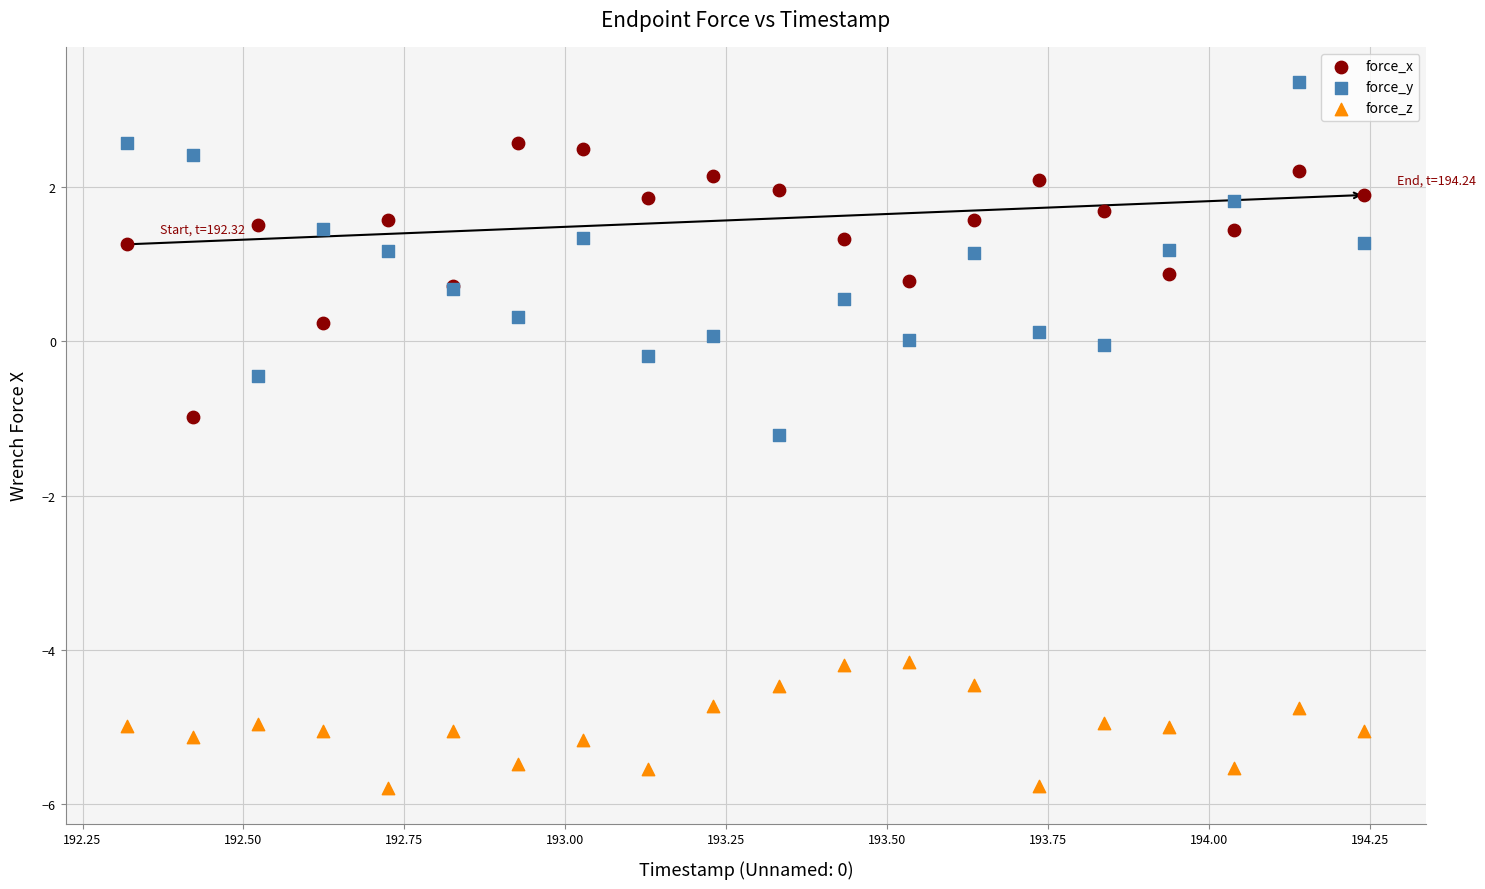

Which series has the largest Y range (max minus min)?

force_y